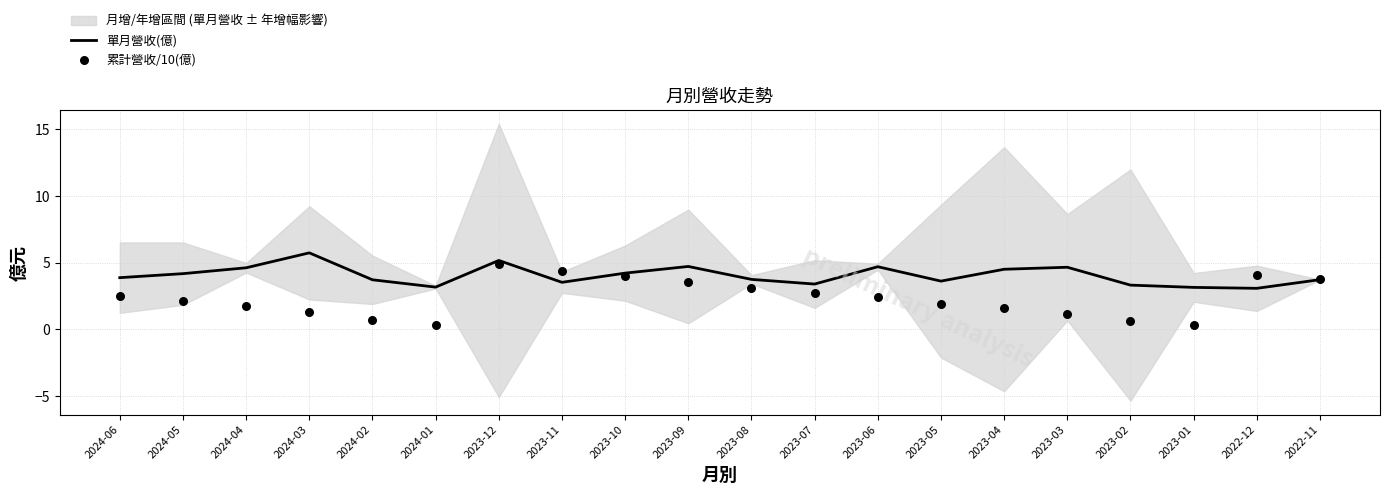

At how many categories does at least one series exceed 4?

11